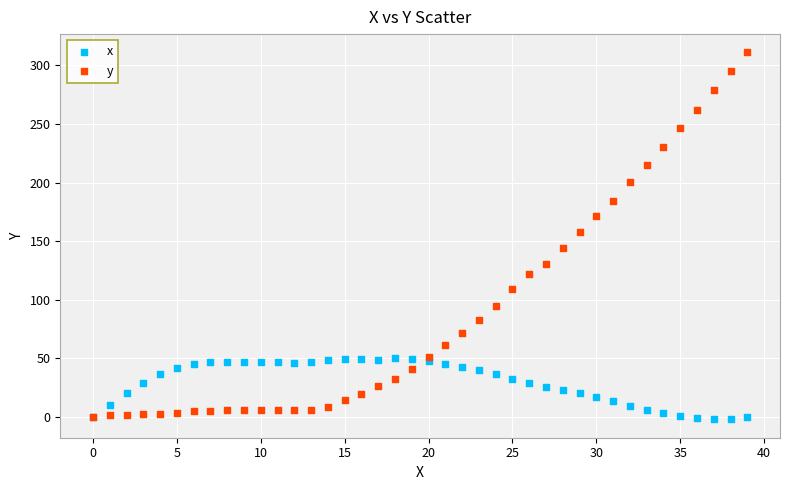

Across all series, what Y value is closest to 154?

157.7